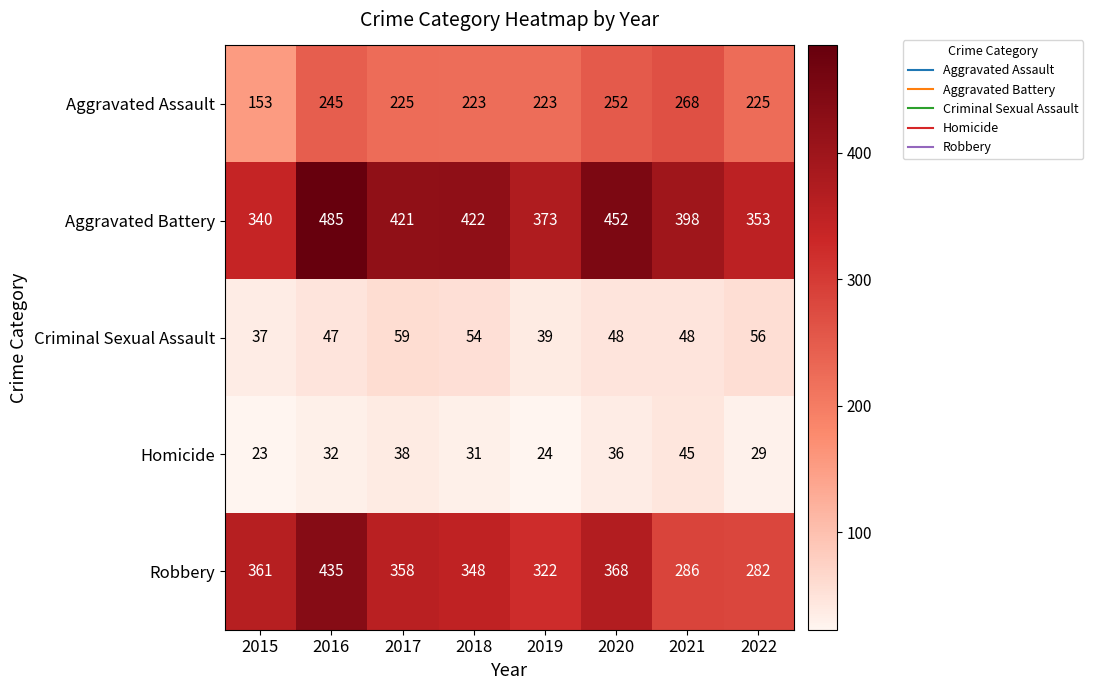

At which category is the sum across all series the highest?

2016